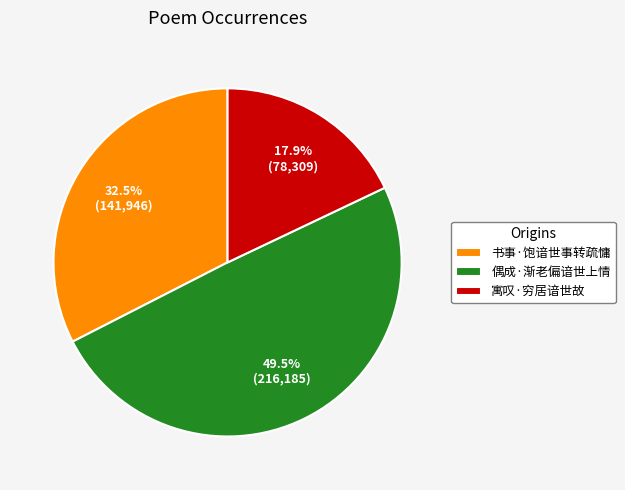

What is the ratio of the value at 寓叹·穷居谙世故 to the value at 偶成·渐老偏谙世上情?

0.4